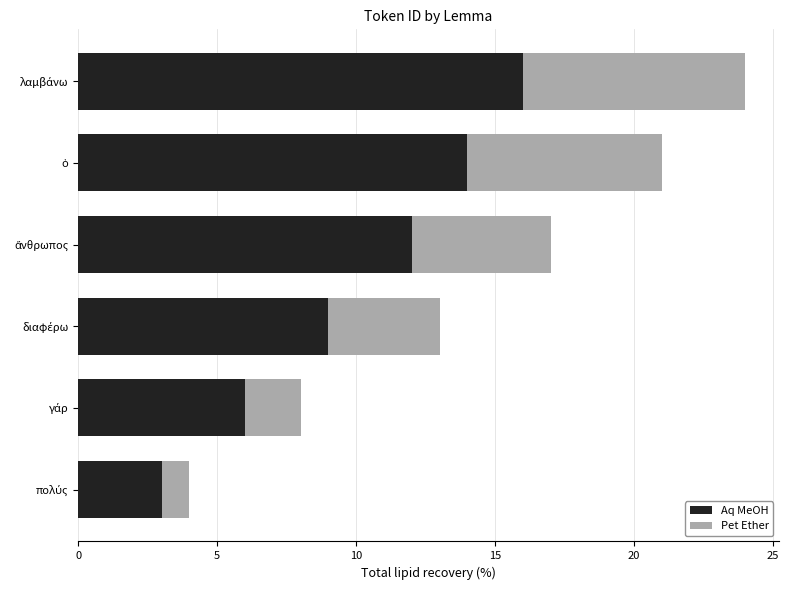

What is the maximum value for Aq MeOH?

16